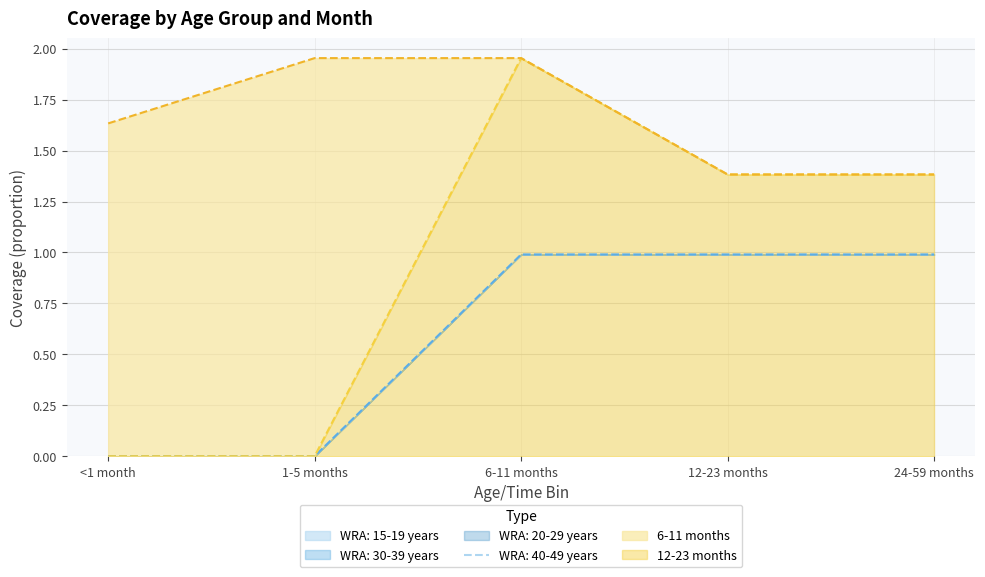

Between 12-23 months and 24-59 months, which series saw the biggest shift?

WRA: 15-19 years